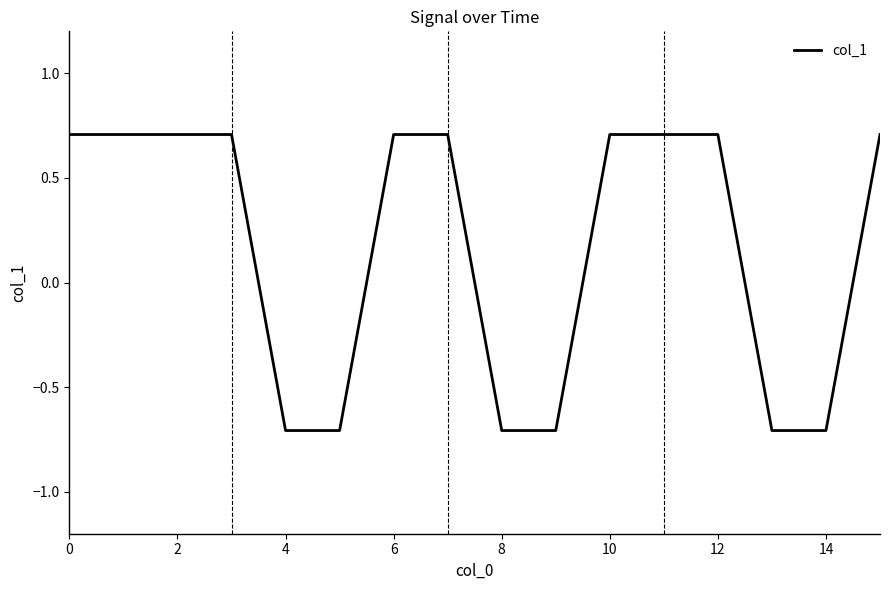

What is the maximum value shown in the chart?

0.7